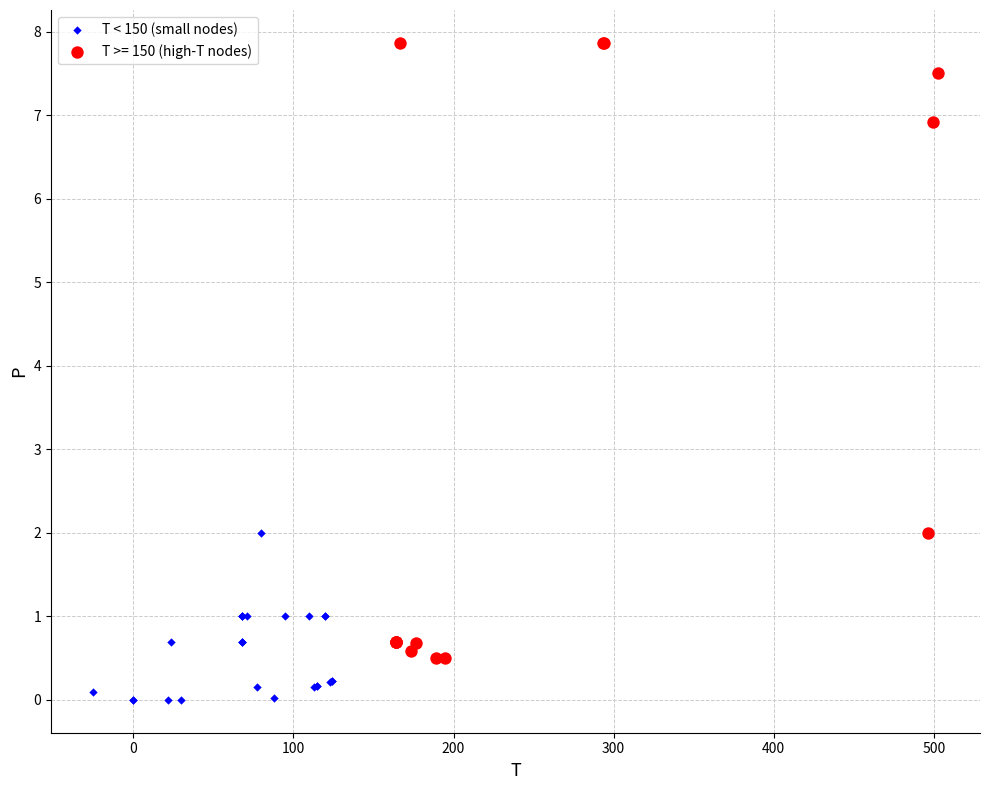

Which series has the widest spread of Y values?

T >= 150 (high-T nodes)